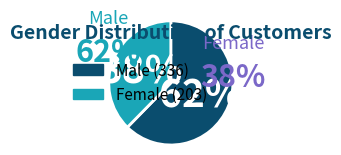

Does M account for over 50% of the chart?

Yes